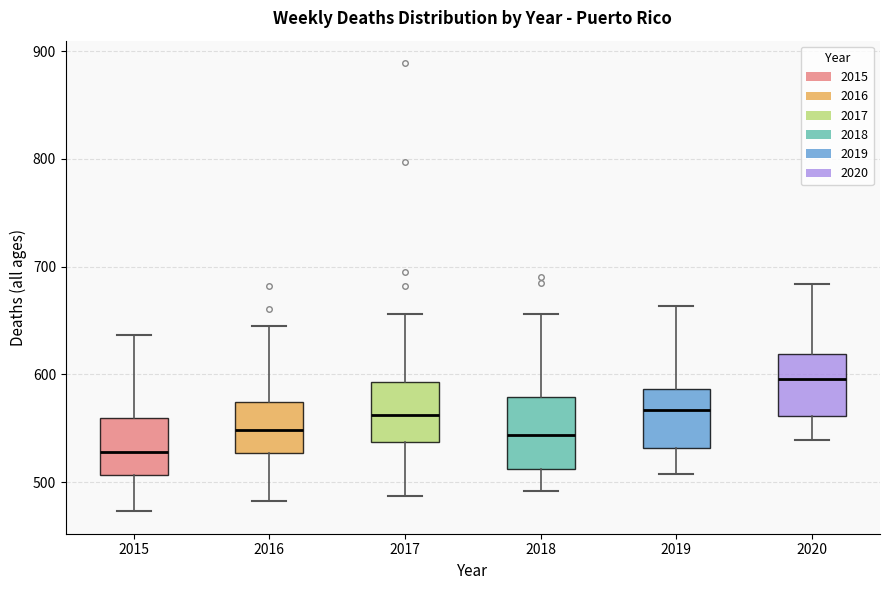

Where does the upper whisker of the box at x = 2017 end on the y-axis? The values are not printed on the chart, so give them approximately, as read against the axis.

660